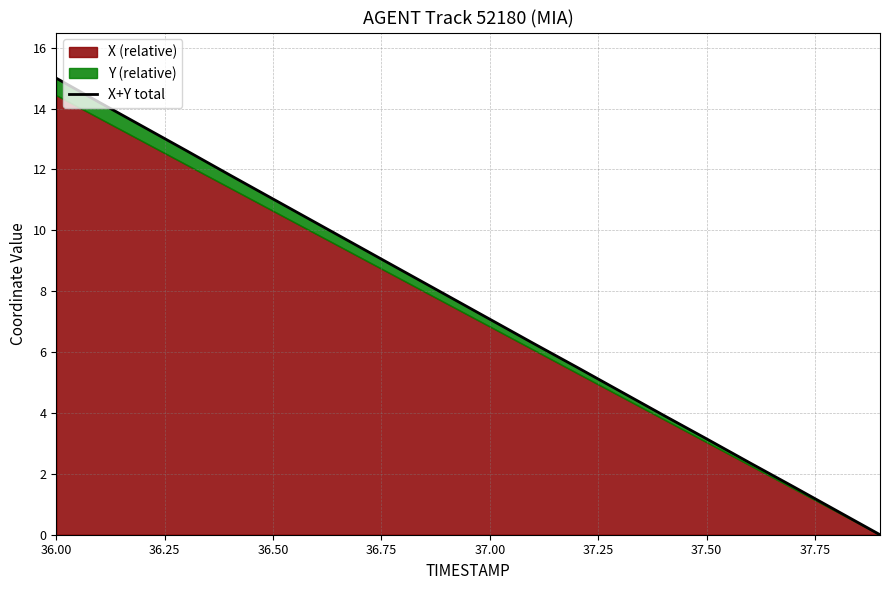

The chart shows a value of 21.5 at 36.25. True or false?

False